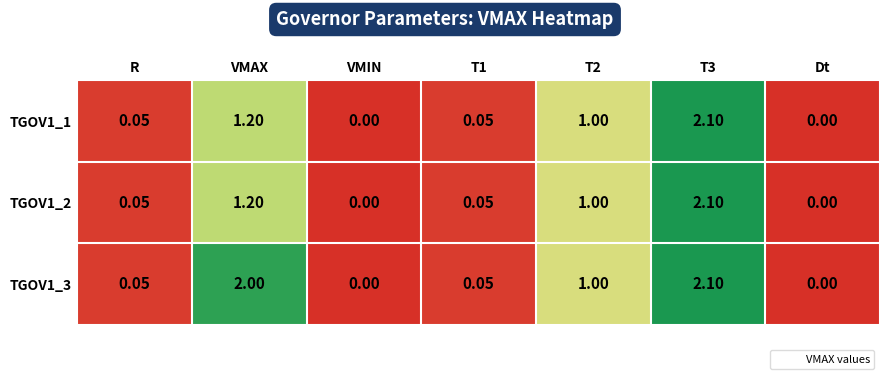

Is the value of TGOV1_3 at T3 greater than the value of TGOV1_2 at T2?

Yes